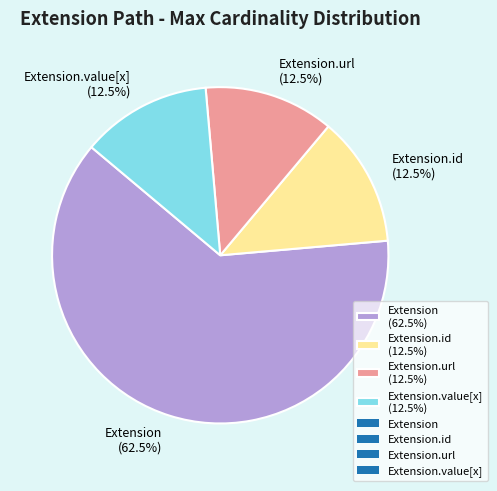

What is the largest slice in the pie chart?

Extension (62.5%)